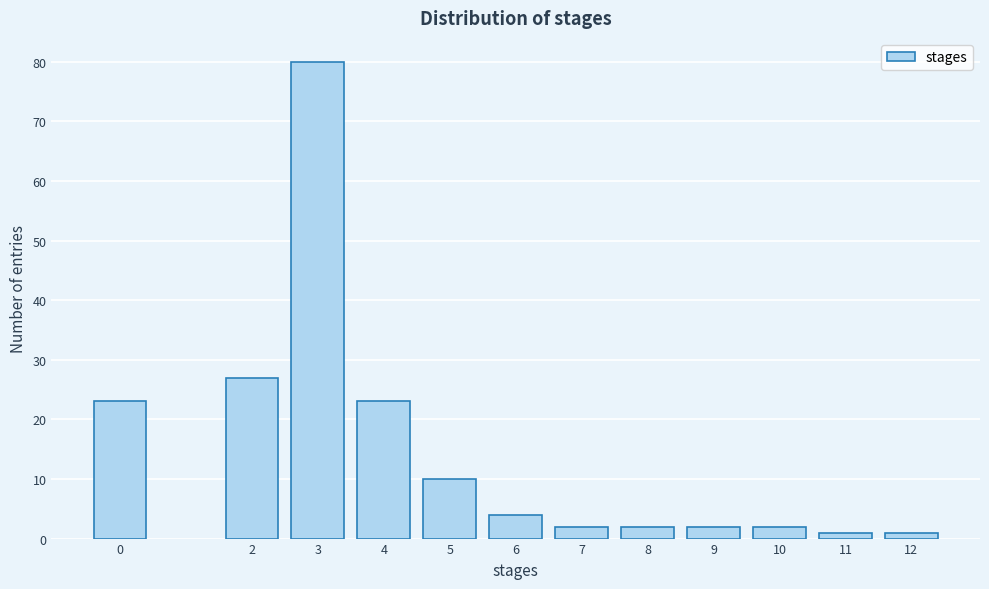

Reading left to right, extract all data points from this chart.

23	27	80	23	10	4	2	2	2	2	1	1